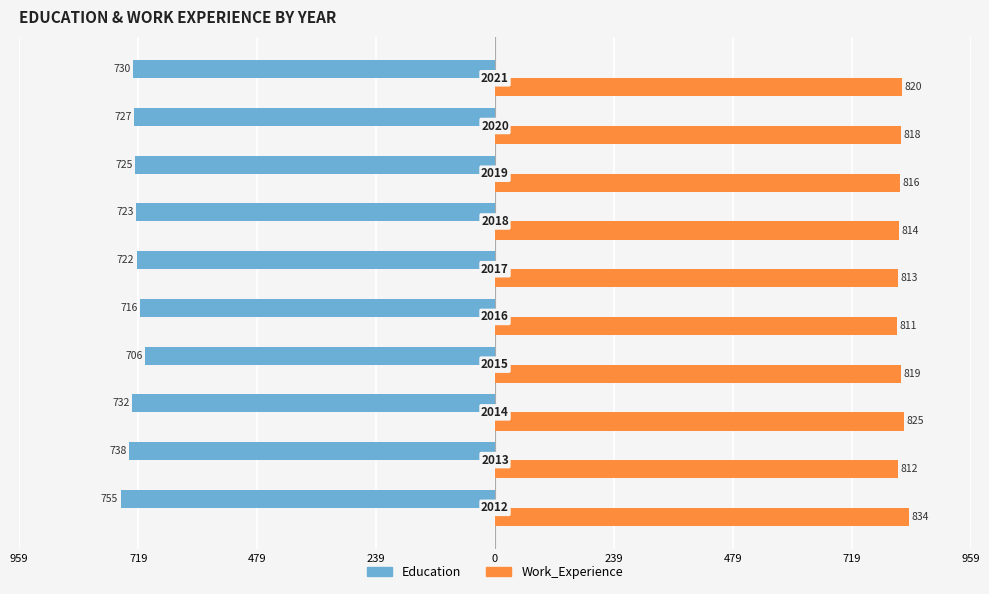

What are all the series names shown in the legend?

Education, Work_Experience